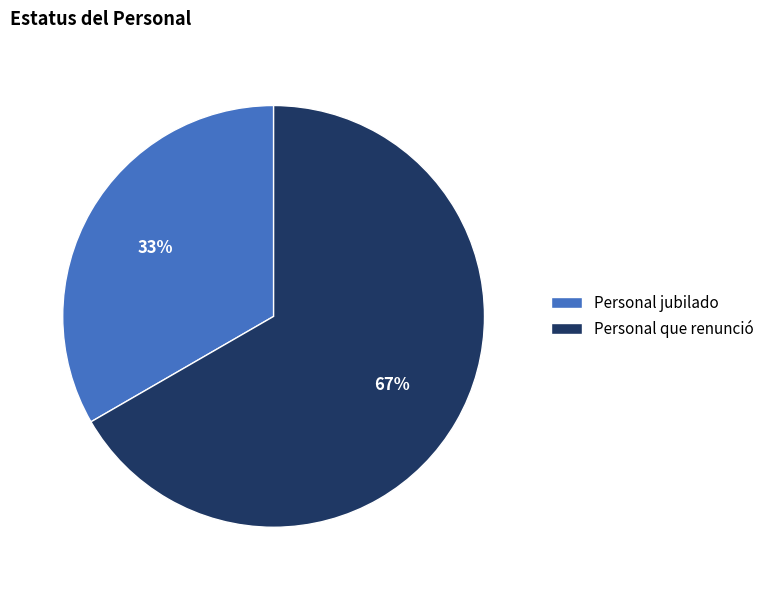

Combined, do Personal jubilado and Personal que renunció account for over 50%?

Yes